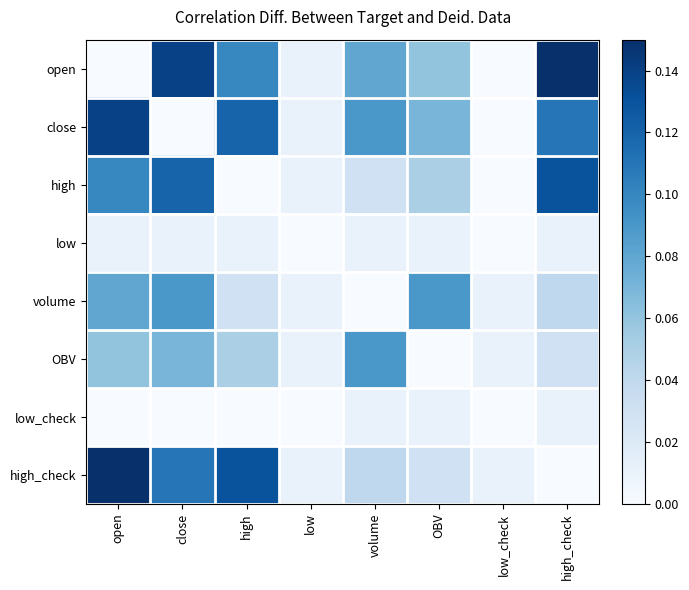

What is the spread (max minus min) of values at OBV?

0.1